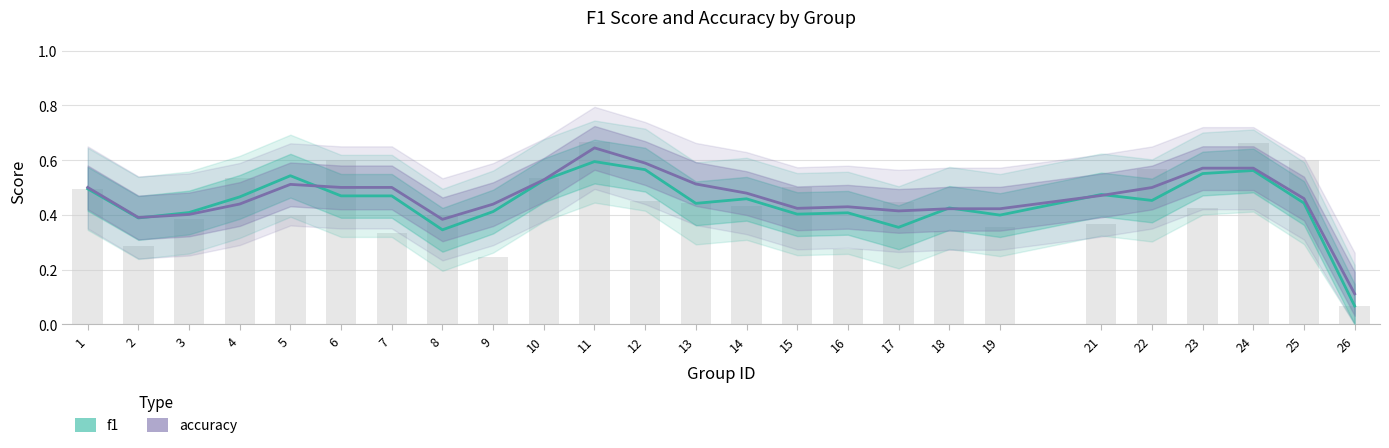

Count the number of categories in the chart.

25